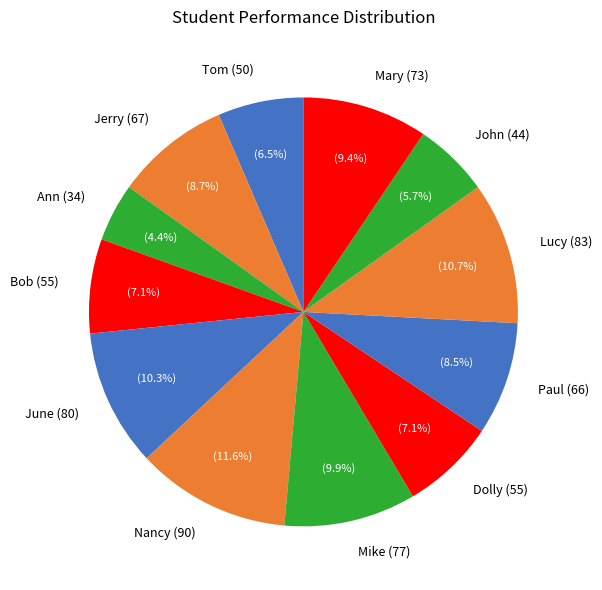

What is the smallest slice in the pie chart?

Ann (34)